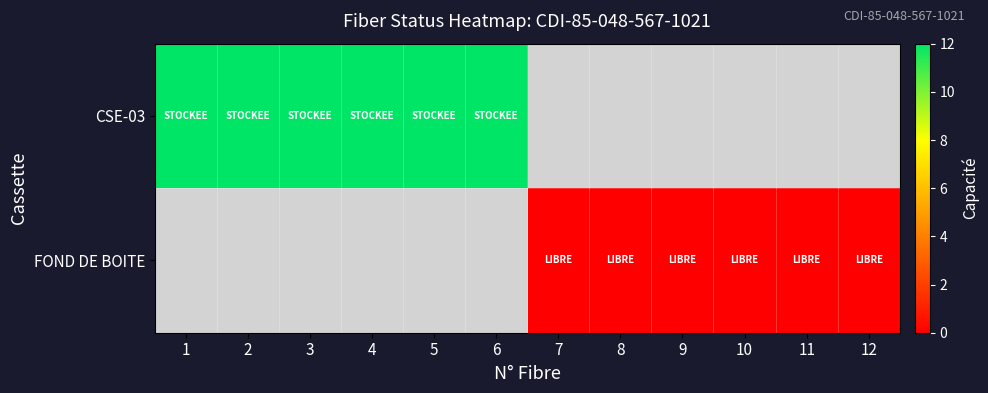

At which label does FOND DE BOITE reach its minimum?

1